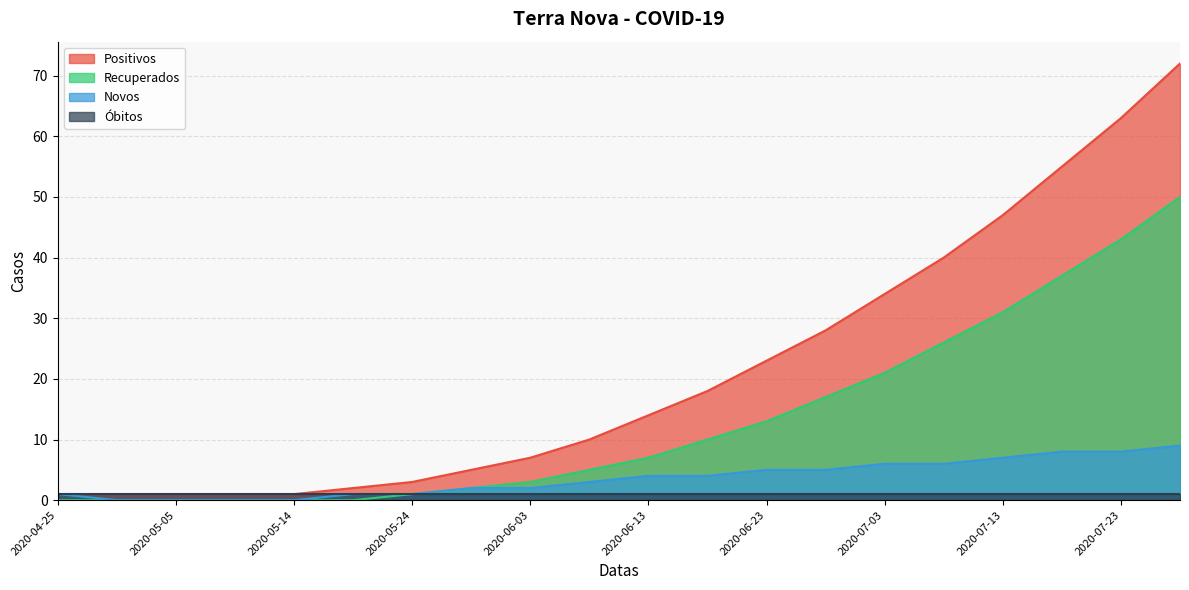

The value of Recuperados at 2020-07-03 is 35. True or false?

False